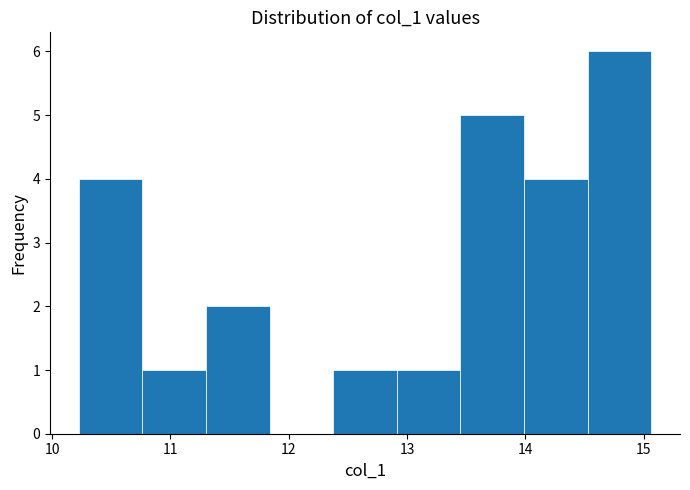

Reading left to right, transcribe this chart: for each bar, give the range it covers on the x-axis and its height. Neither the bar edges nor the heights are printed on the chart, so give them approximately, as read against the axes.

10.2 to 10.8: 4
10.8 to 11.3: 1
11.3 to 11.8: 2
11.8 to 12.4: 0
12.4 to 12.9: 1
12.9 to 13.5: 1
13.5 to 14.0: 5
14.0 to 14.5: 4
14.5 to 15.1: 6